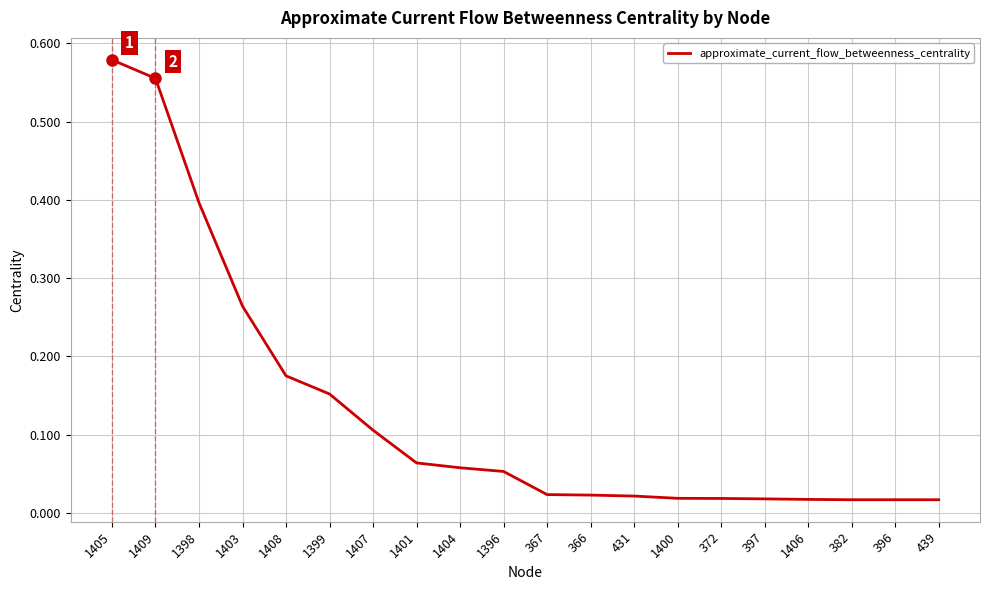

Is it true that the value at 1398 is 0.5?

False